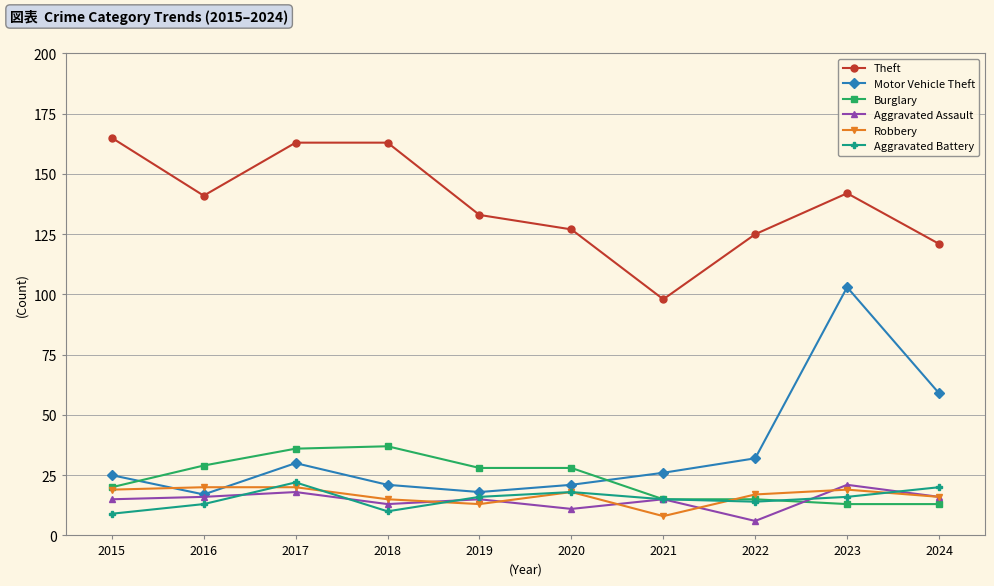

True or false: Motor Vehicle Theft and Burglary cross at least once.

True